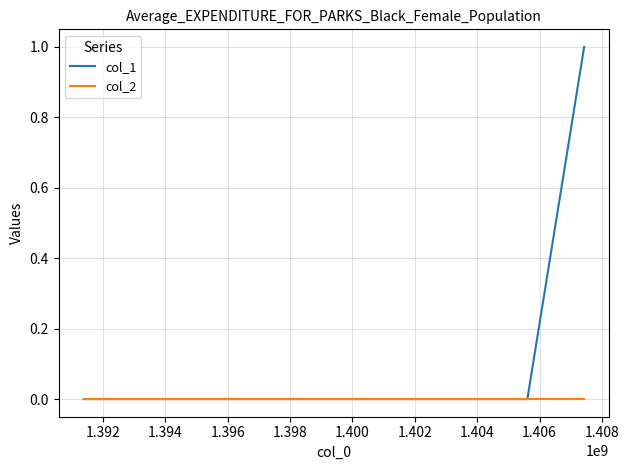

Reading left to right, transcribe all the data shown in this chart.

col_1: 0	0	1
col_2: 0	0	0